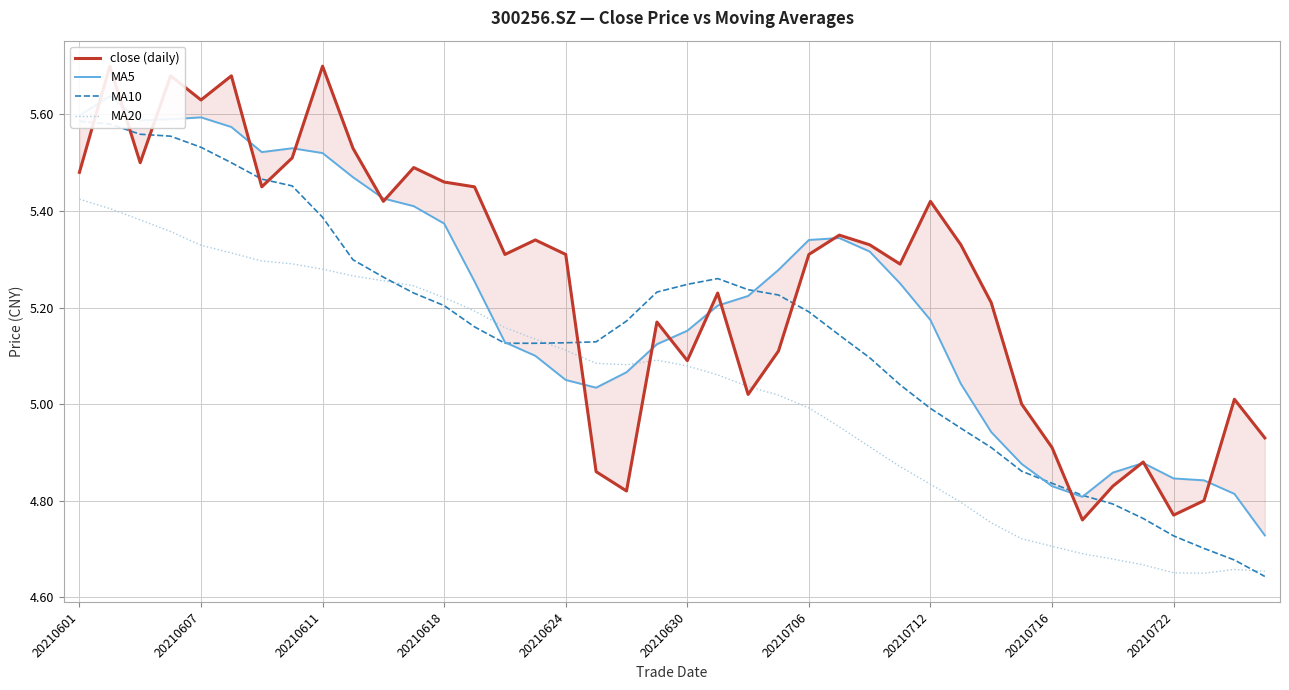

The value of MA5 at 25 is 3.3. True or false?

False